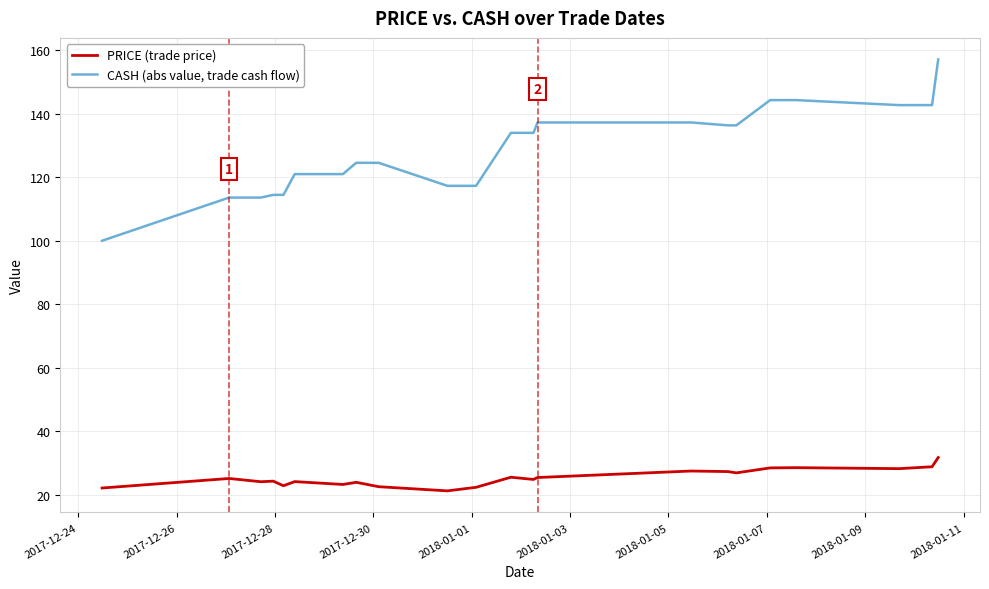

Which series has the largest total across all categories?

CASH (abs value, trade cash flow)